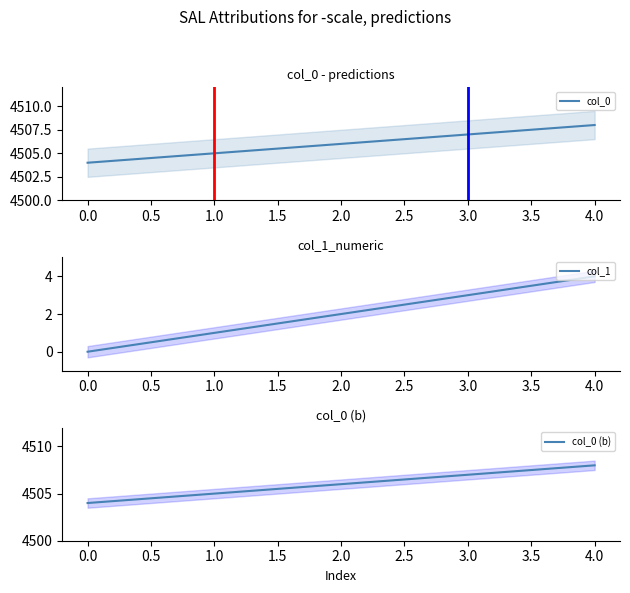

Is it true that col_0 equals 4505 at 1.0?

True